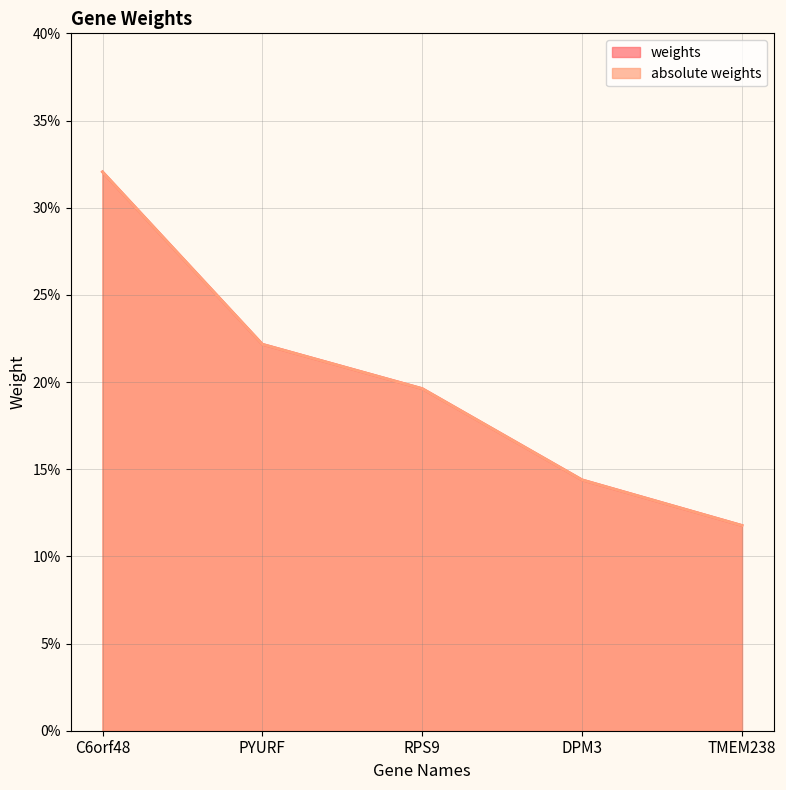

True or false: absolute weights and weights cross at least once.

False